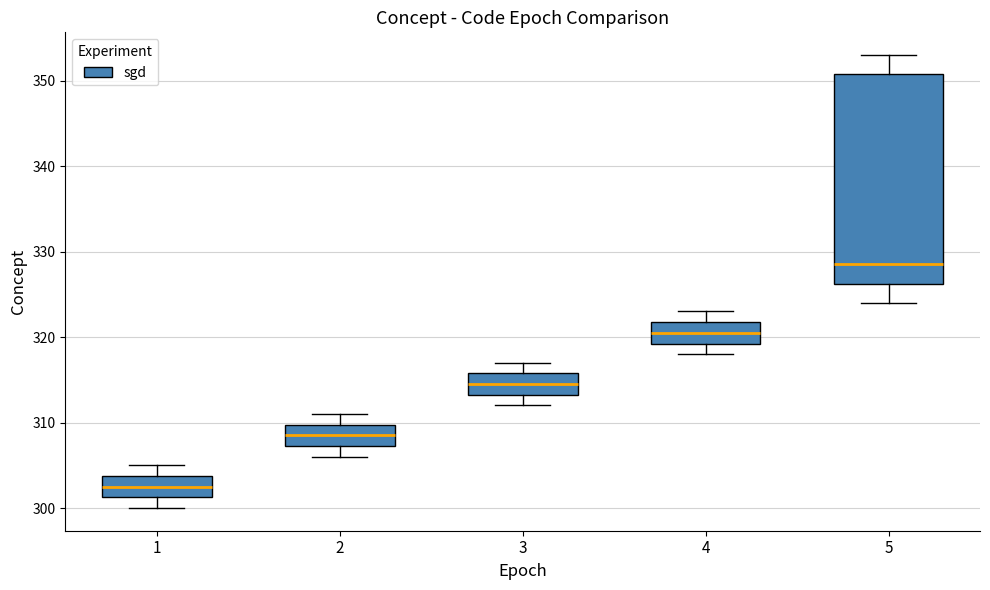

Comparing the boxes themselves (not the whiskers), which one is the tallest?

5